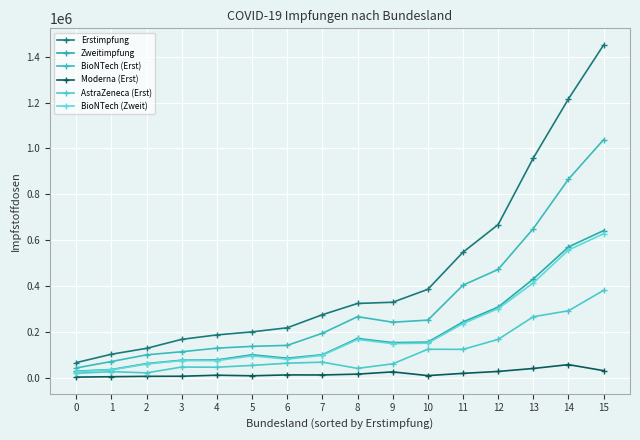

Which series has the largest total across all categories?

Erstimpfung